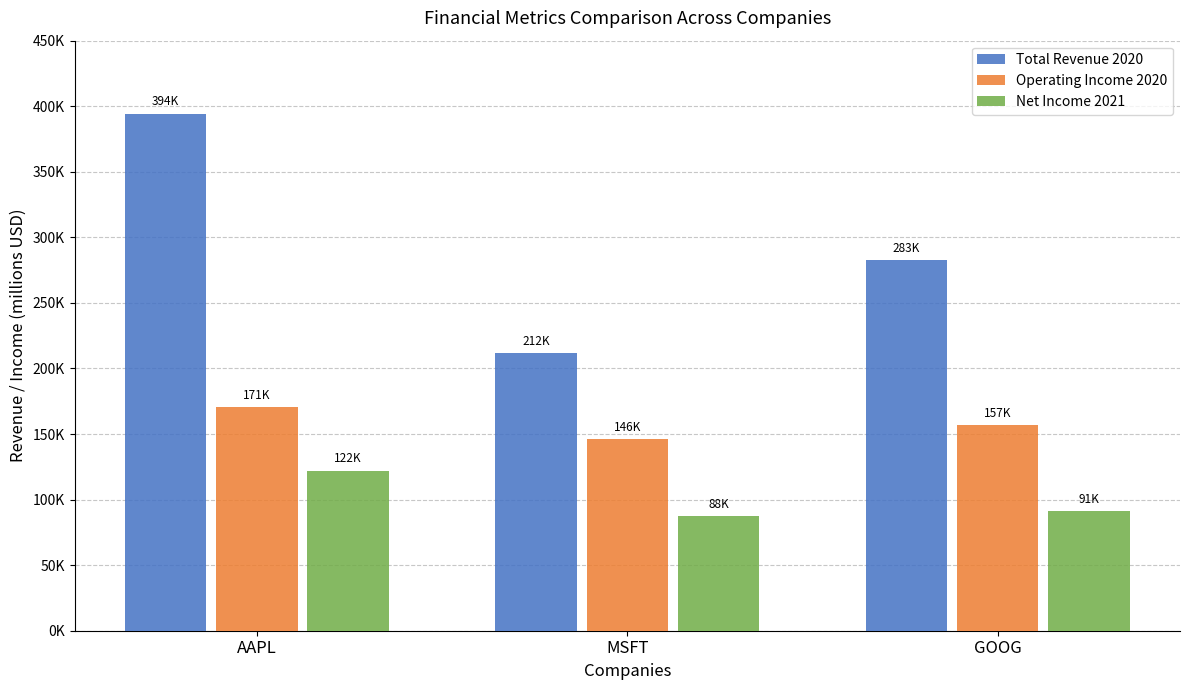

True or false: Total Revenue 2020 has a value of 124265 at AAPL.

False